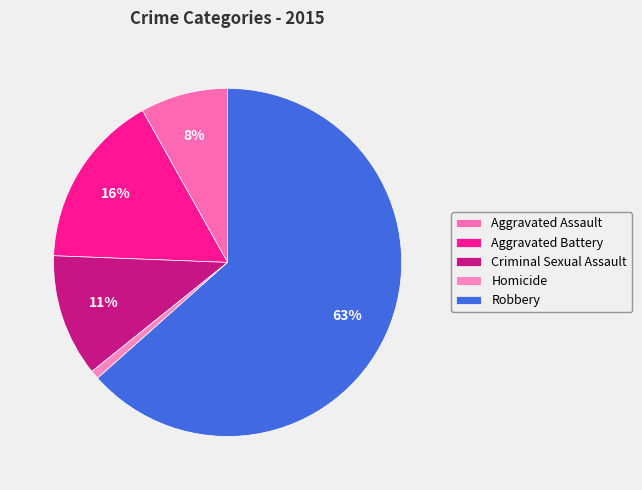

Do Homicide and Criminal Sexual Assault together represent more than half of the pie?

No